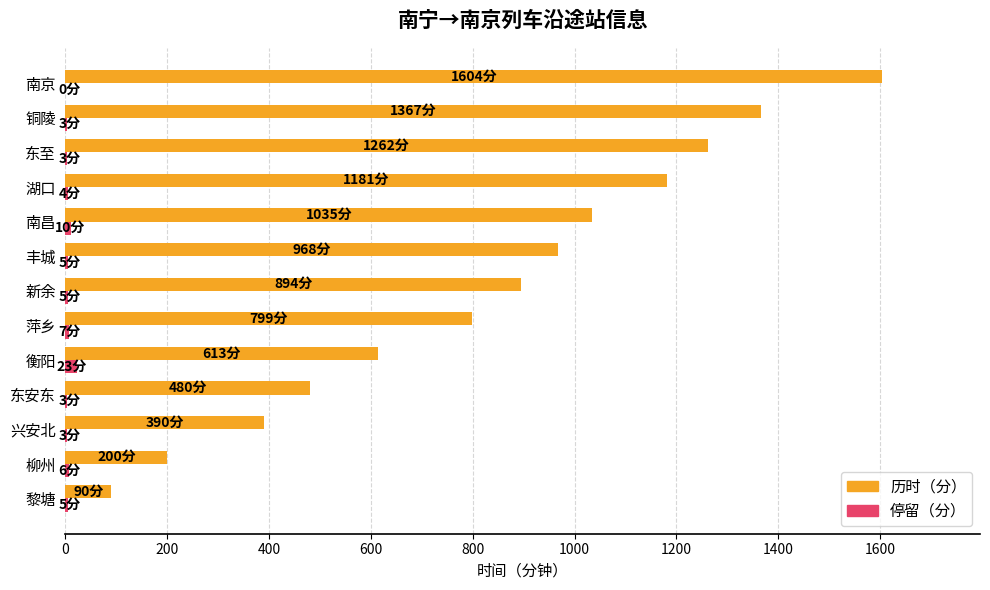

The 历时（分） series shows 63 at 柳州. True or false?

False